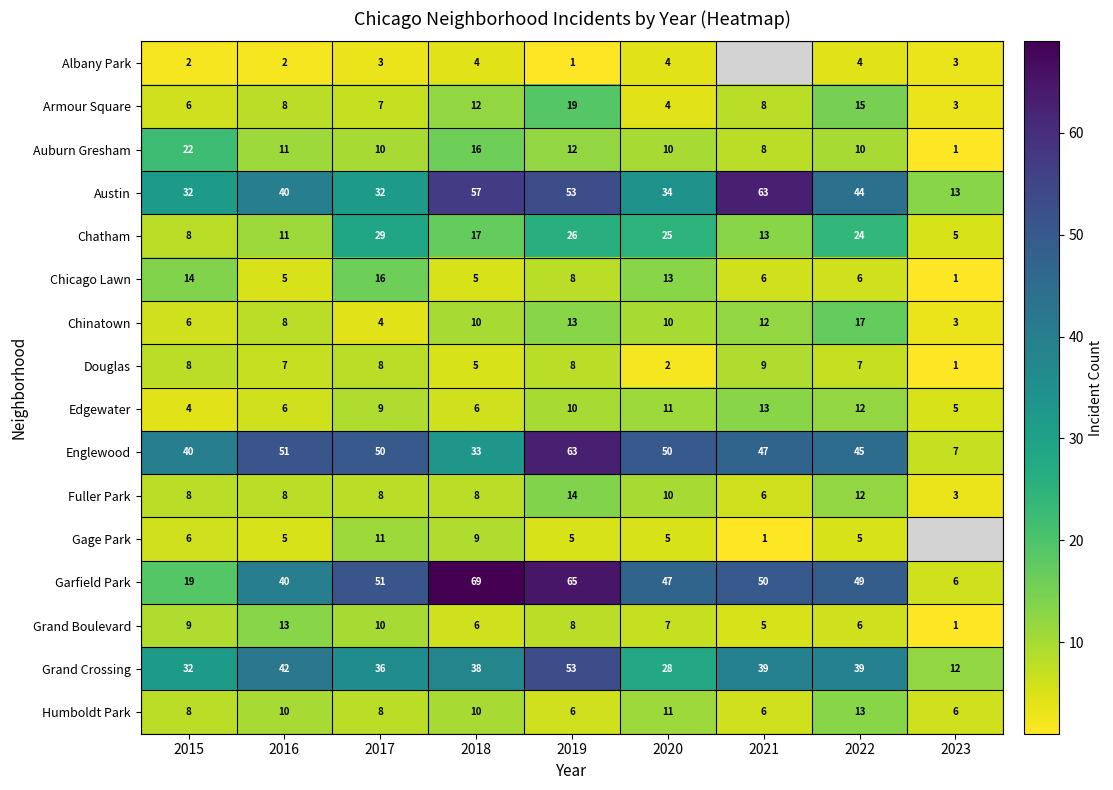

The value of Fuller Park at 2017 is 12.1. True or false?

False